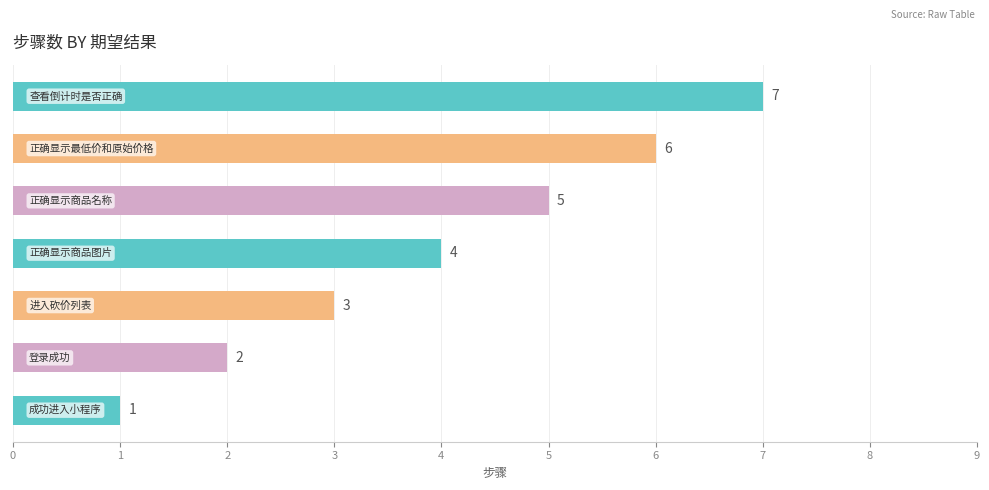

Count the number of categories in the chart.

7